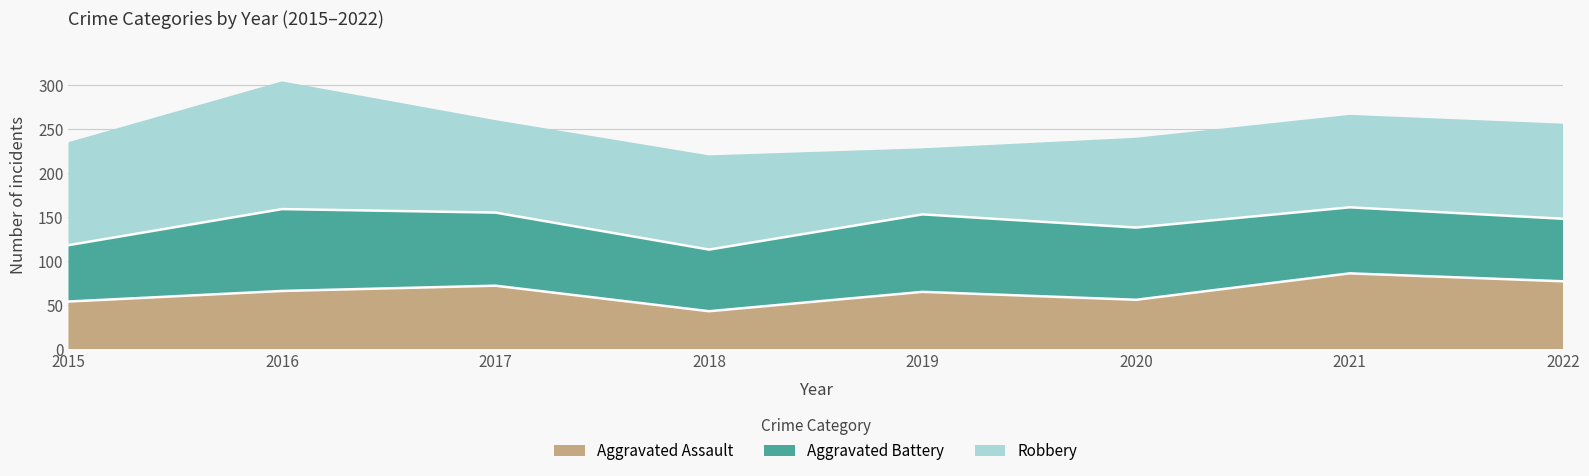

True or false: Aggravated Battery has a value of 31 at 2019.

False